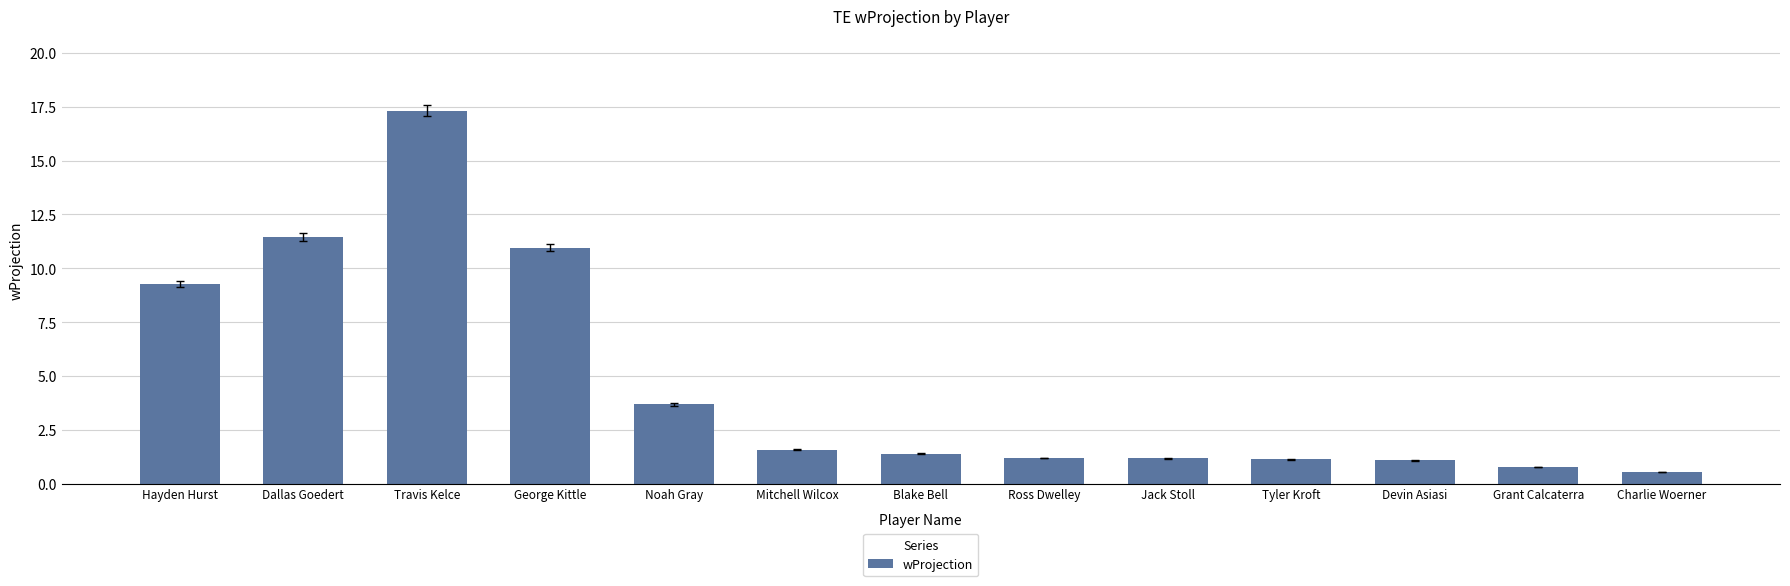

Between Mitchell Wilcox and George Kittle, which is larger?

George Kittle